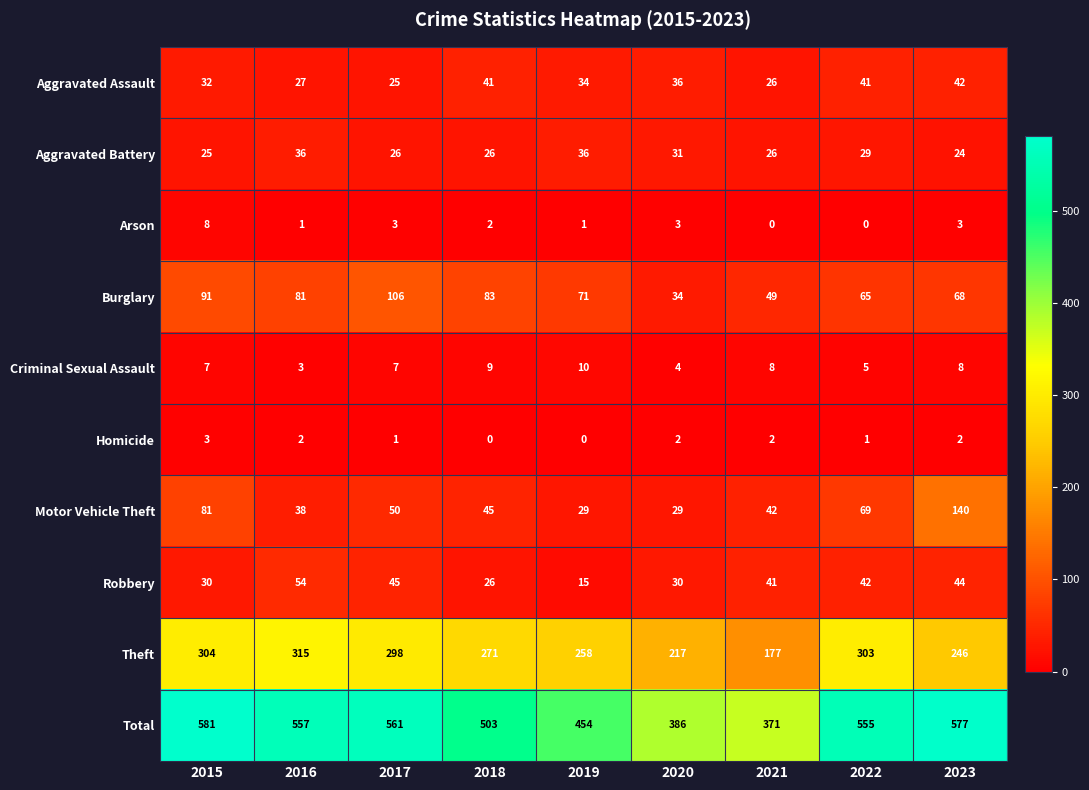

Rank the series at 2022 from highest to lowest value.

Total, Theft, Motor Vehicle Theft, Burglary, Robbery, Aggravated Assault, Aggravated Battery, Criminal Sexual Assault, Homicide, Arson